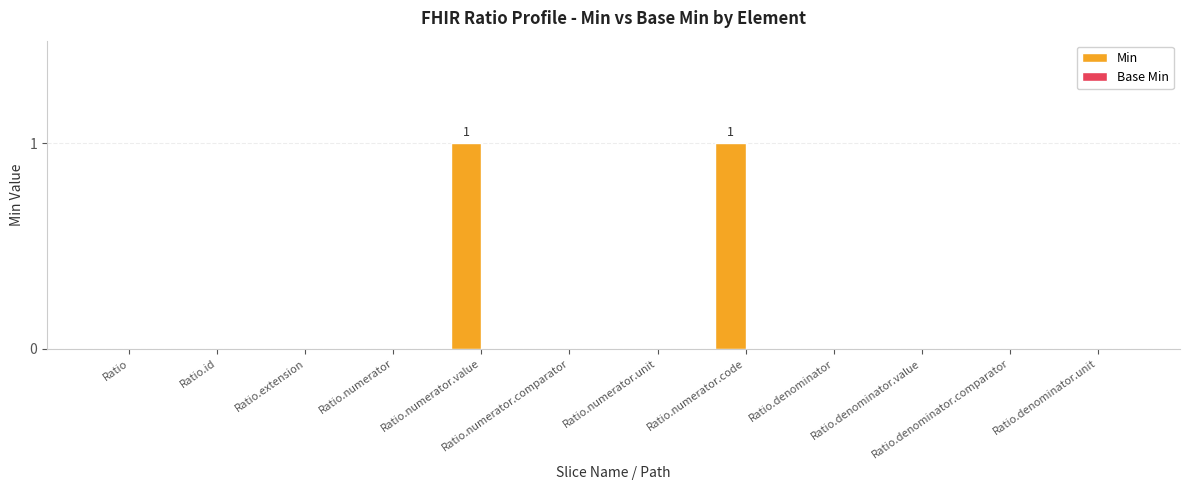

The value at Ratio.id is 0. True or false?

True